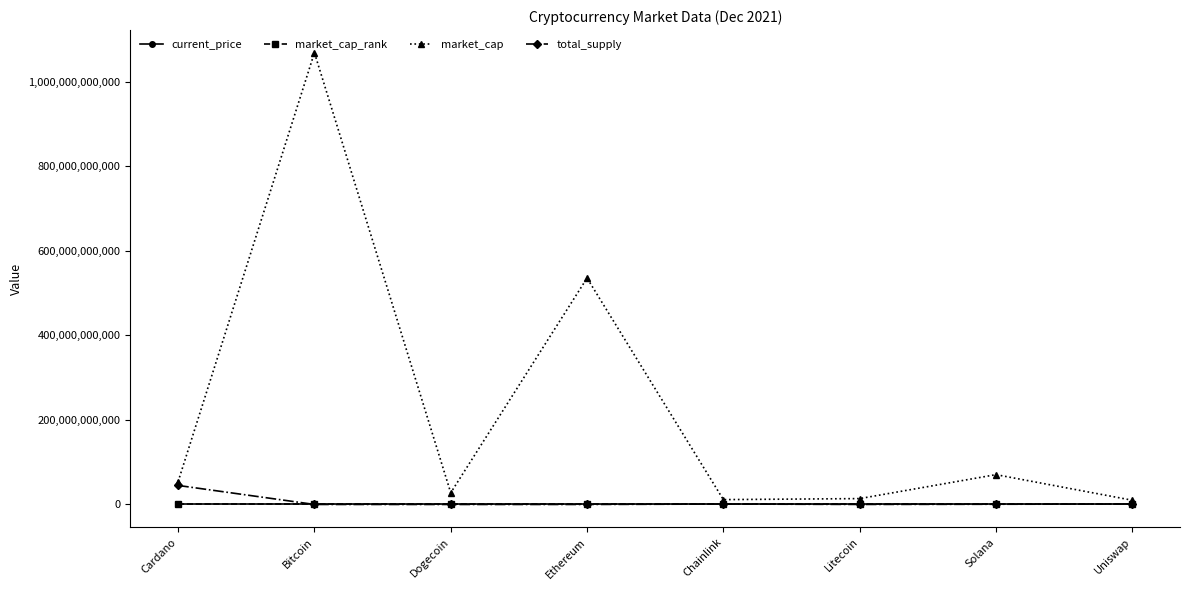

What is the label of the 4th point from the left?

Ethereum